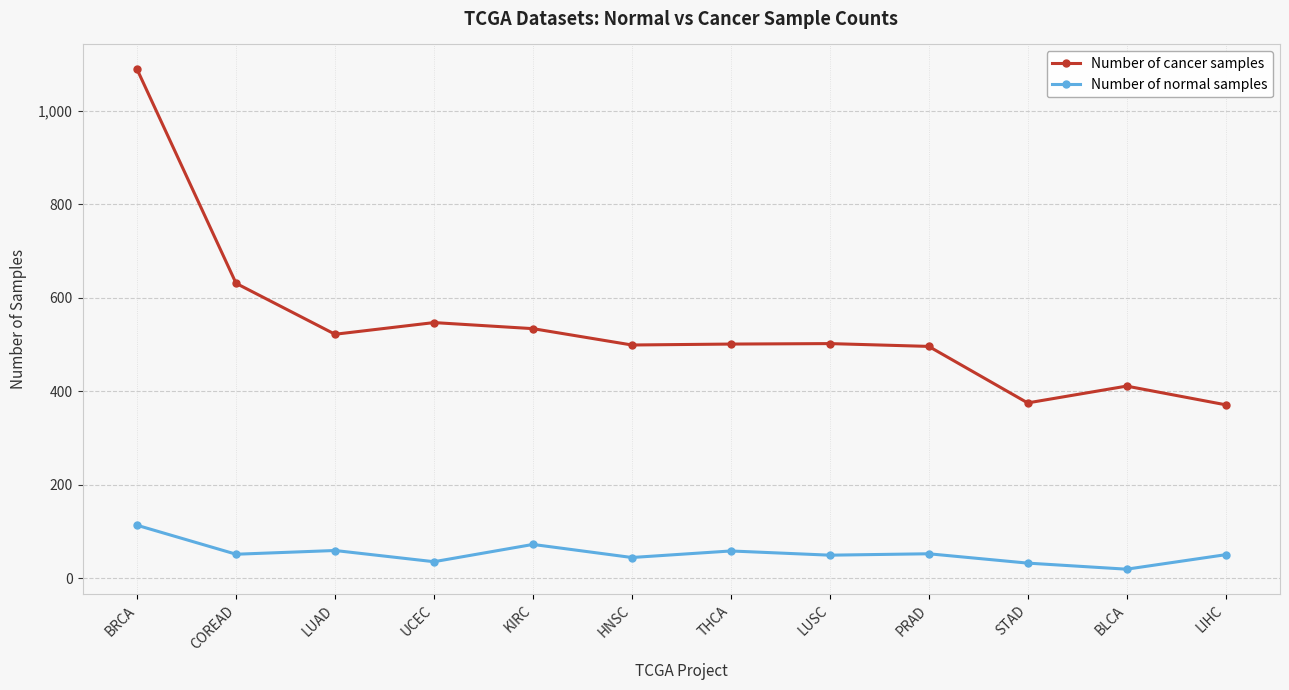

What is the maximum value for Number of cancer samples?

1089